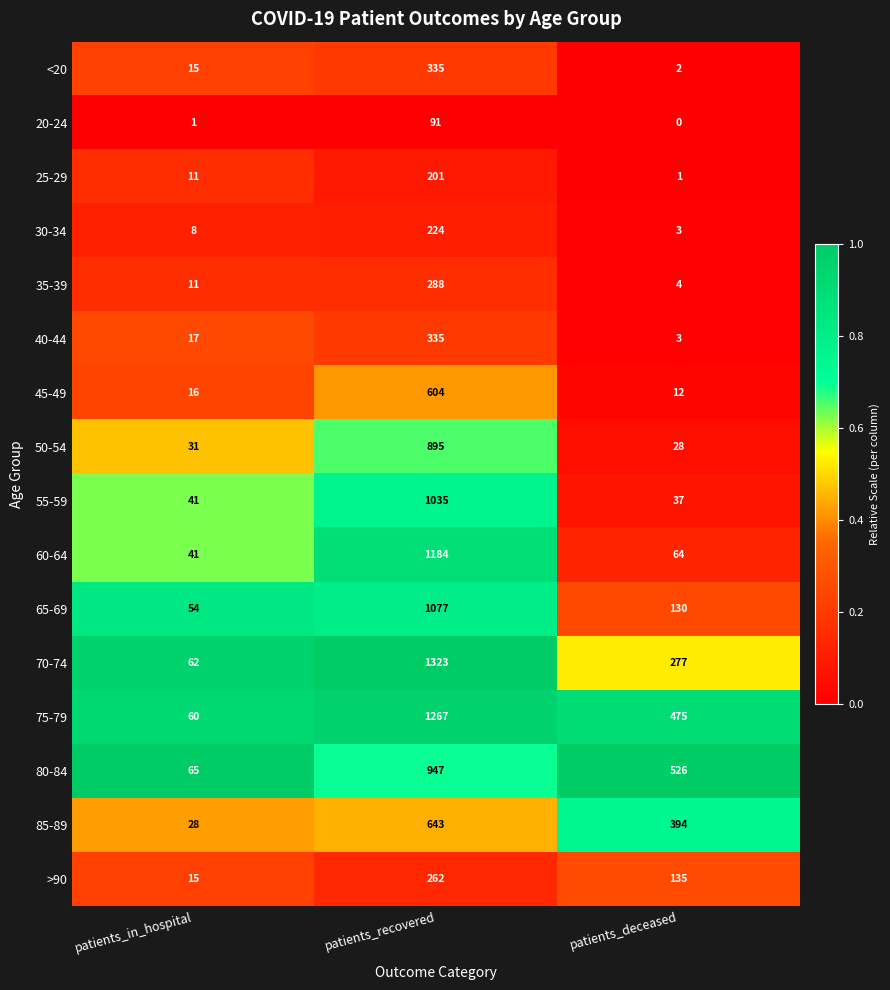

What is the minimum value for 80-84?

65